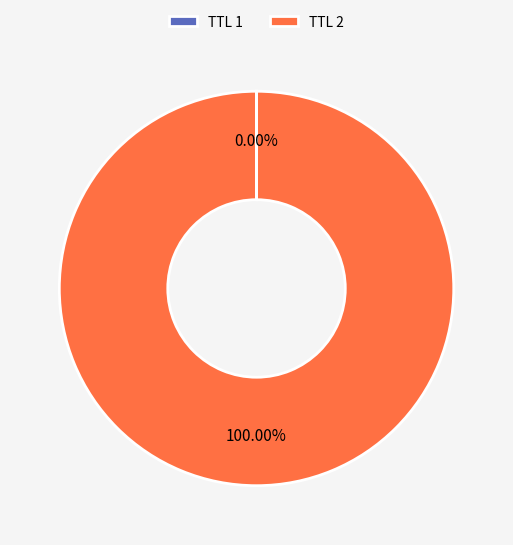

What is the majority slice?

TTL 2